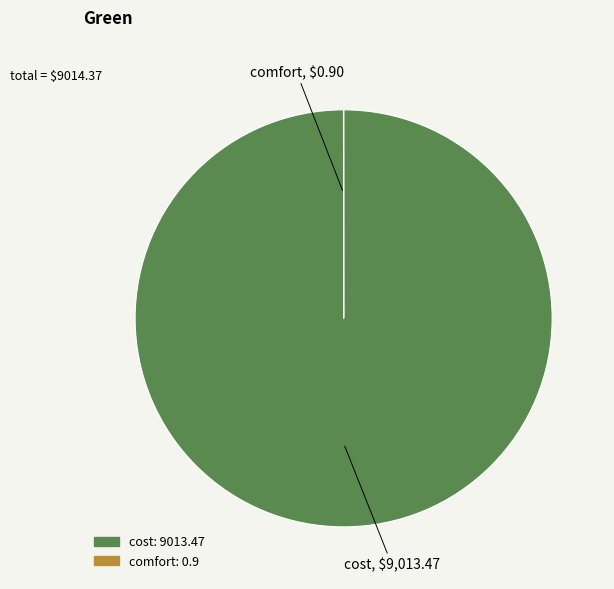

What is the largest slice in the pie chart?

cost